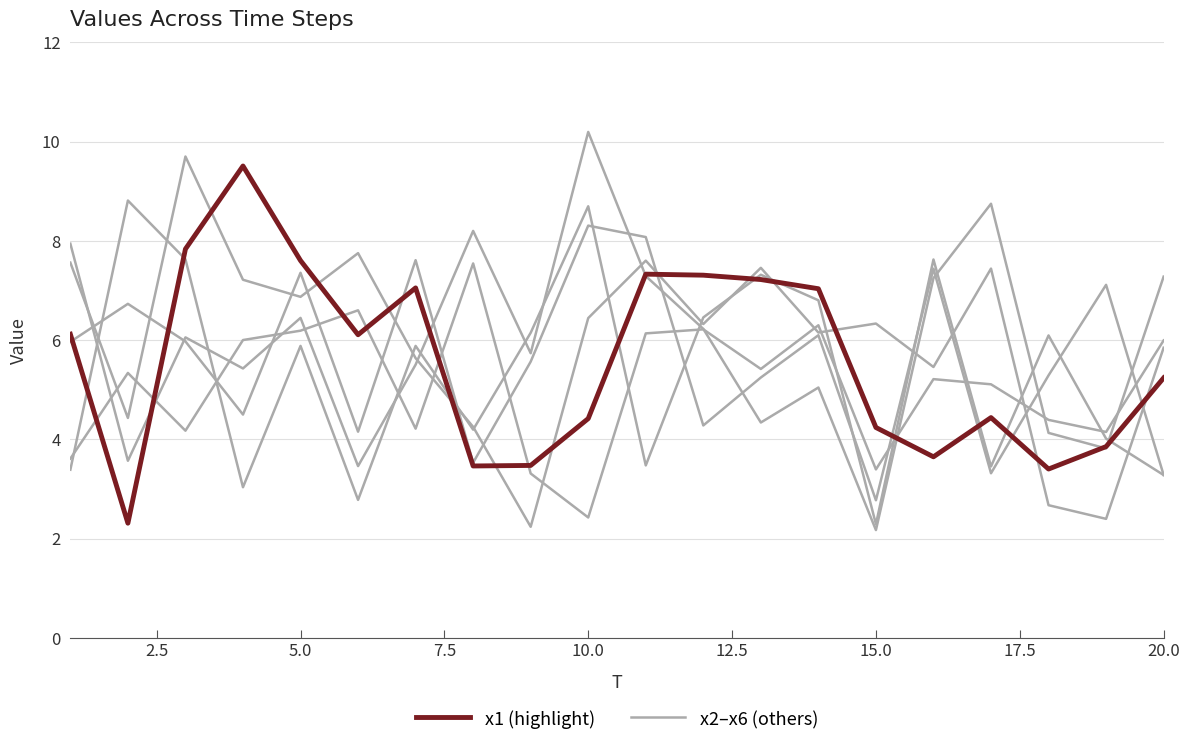

How many categories are shown in the chart?

20